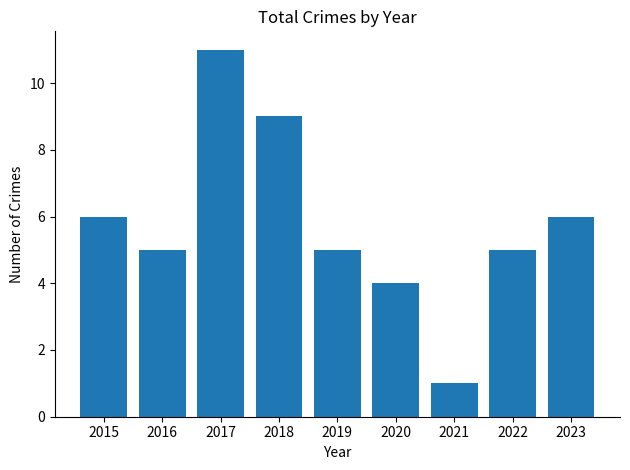

What is the ratio of the value at 2017 to the value at 2018?

1.2